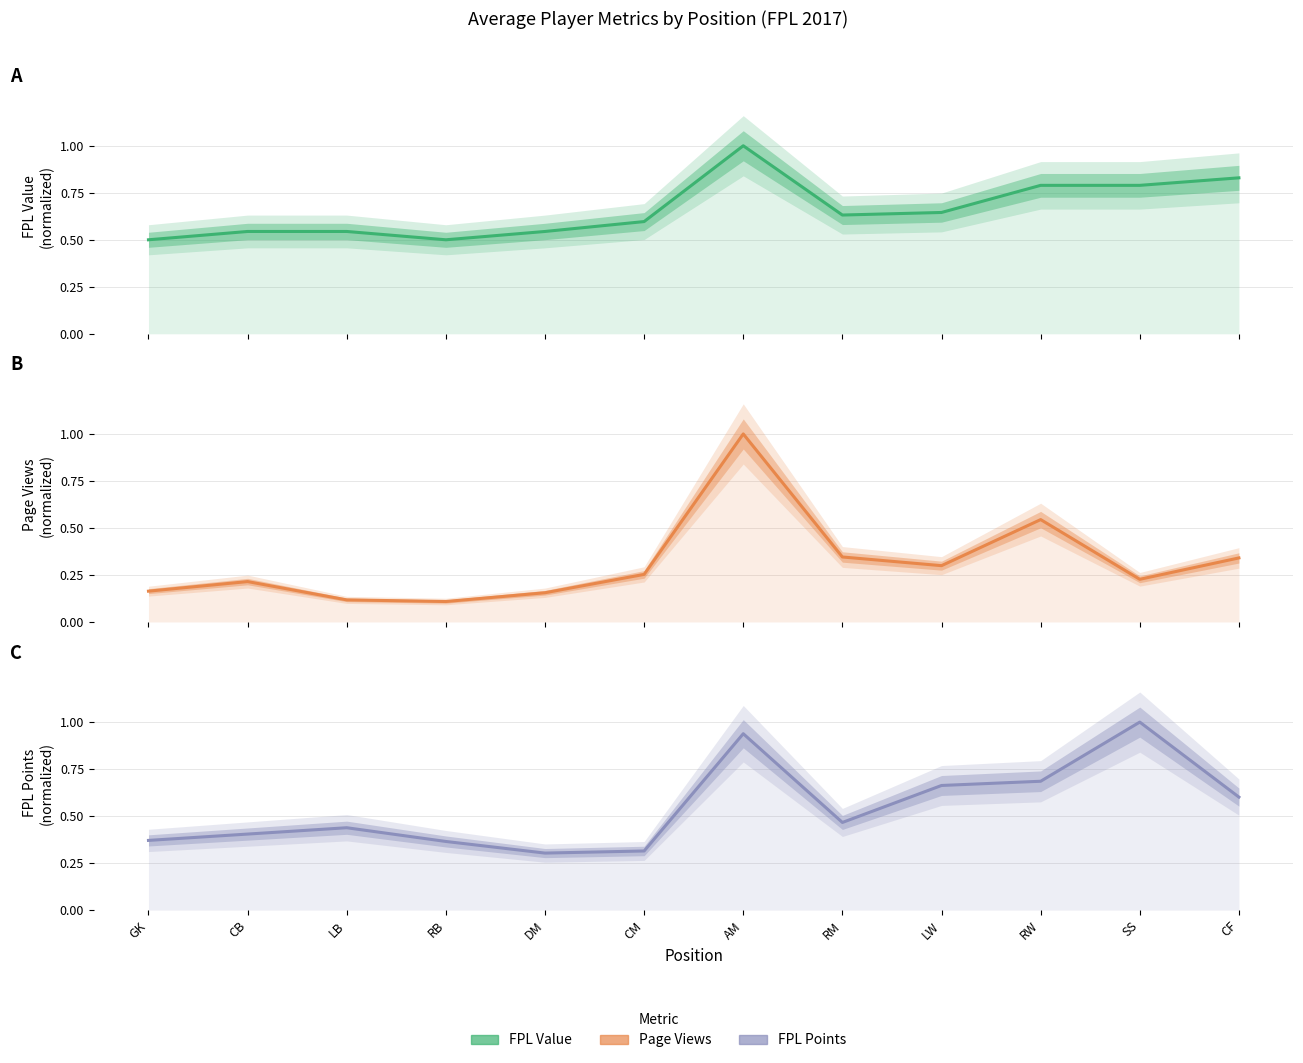

True or false: Avg FPL Points (norm) has more than 0 points higher than both neighbors.

True